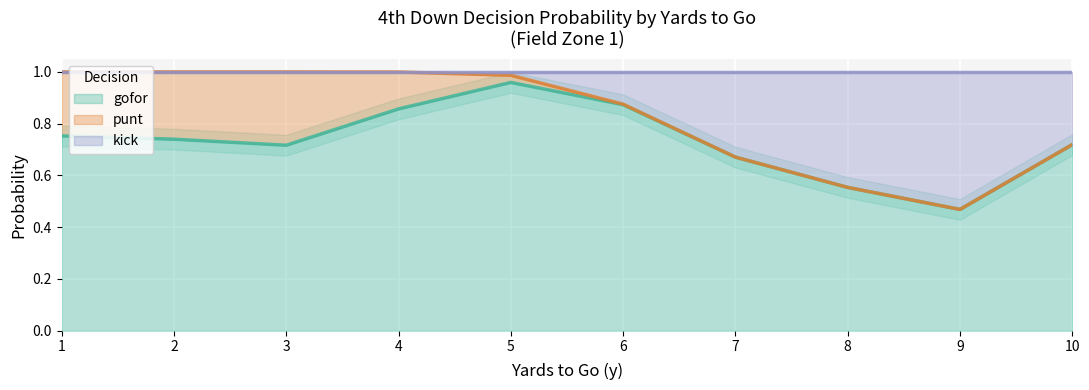

At which label is gofor closest to 0?

9